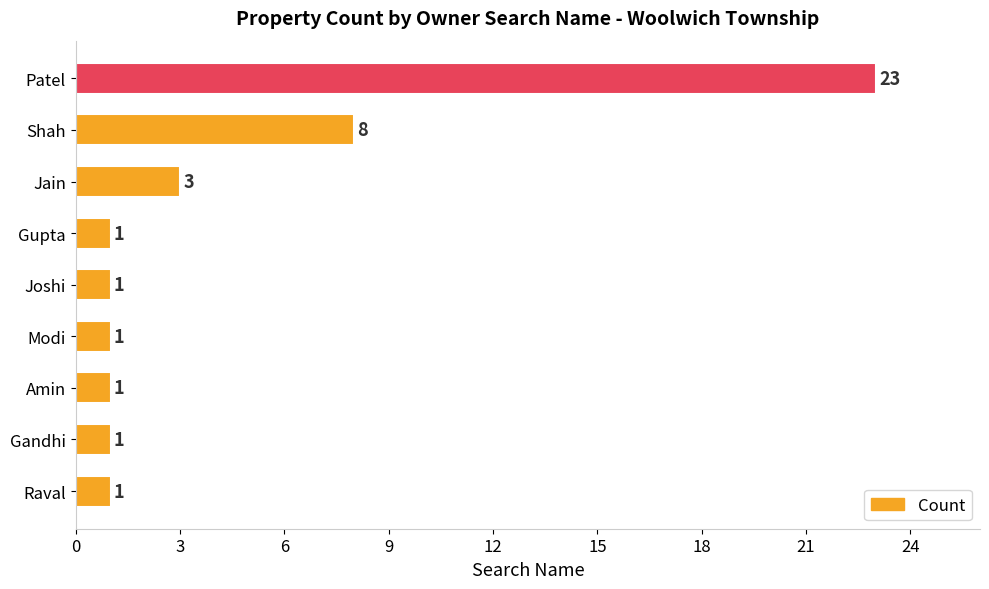

Is it true that the value at Gupta is 1?

True